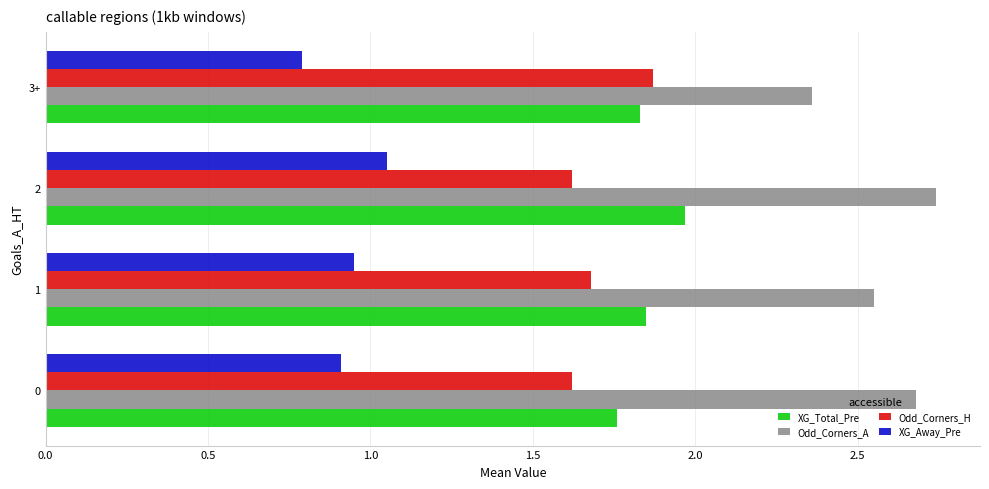

What are all the series names shown in the legend?

XG_Total_Pre, Odd_Corners_A, Odd_Corners_H, XG_Away_Pre